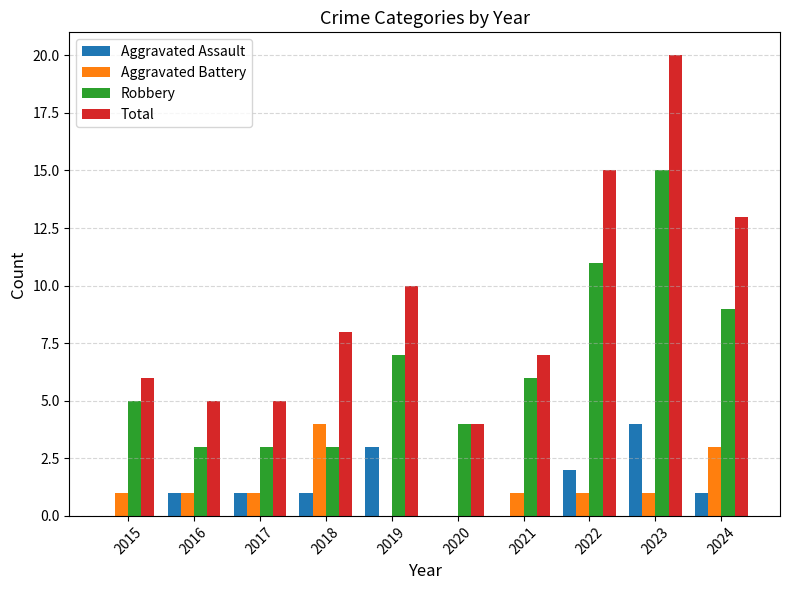

Which series has the largest range (max minus min)?

Total